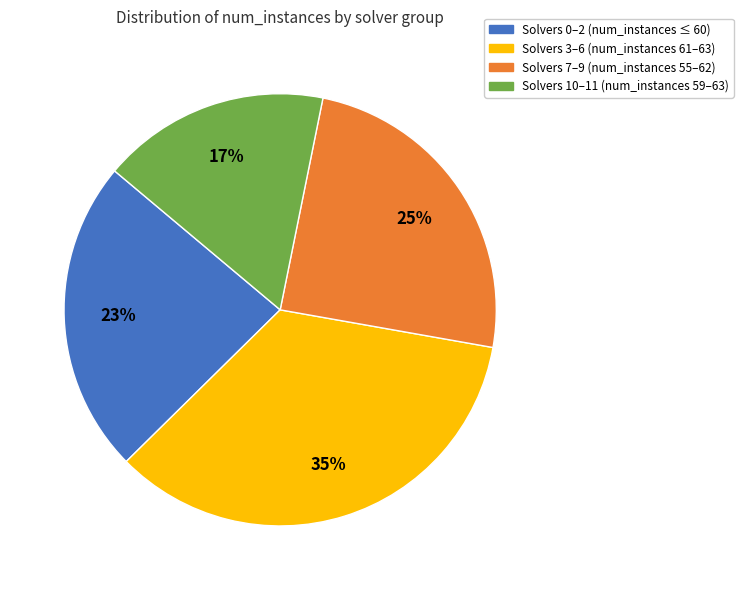

Is there any slice that represents more than half of the pie?

No